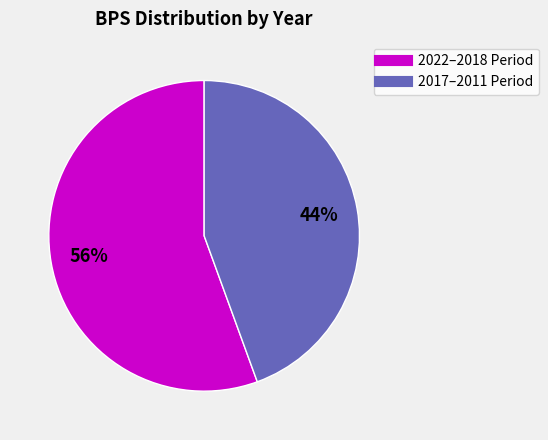

To the nearest percent, what portion does 2022–2018 Period represent?

56%